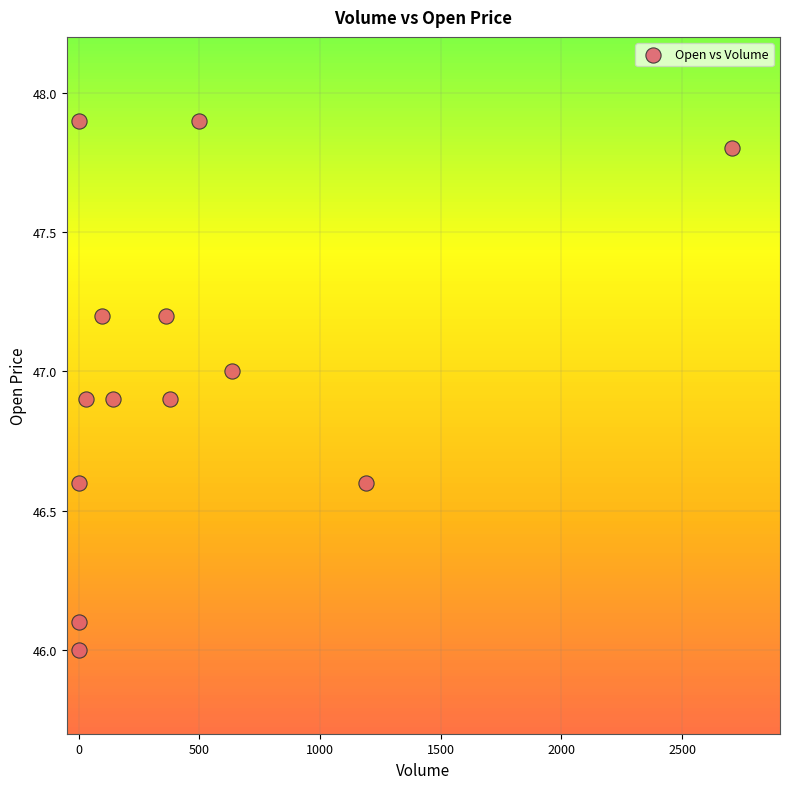

What is the range of Y values (max minus min)?

1.9